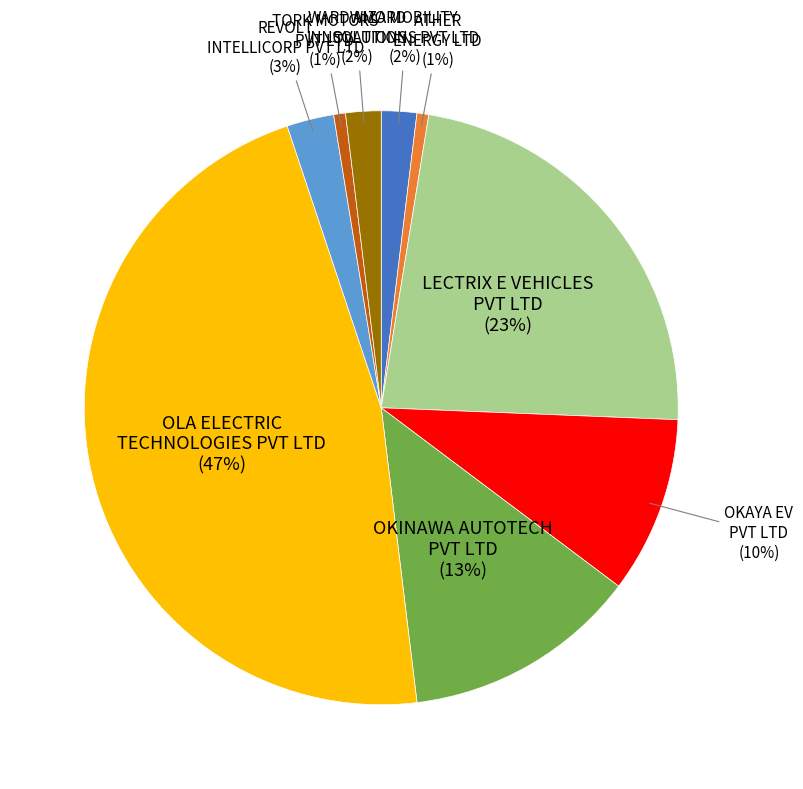

How many slices are in this pie chart?

9